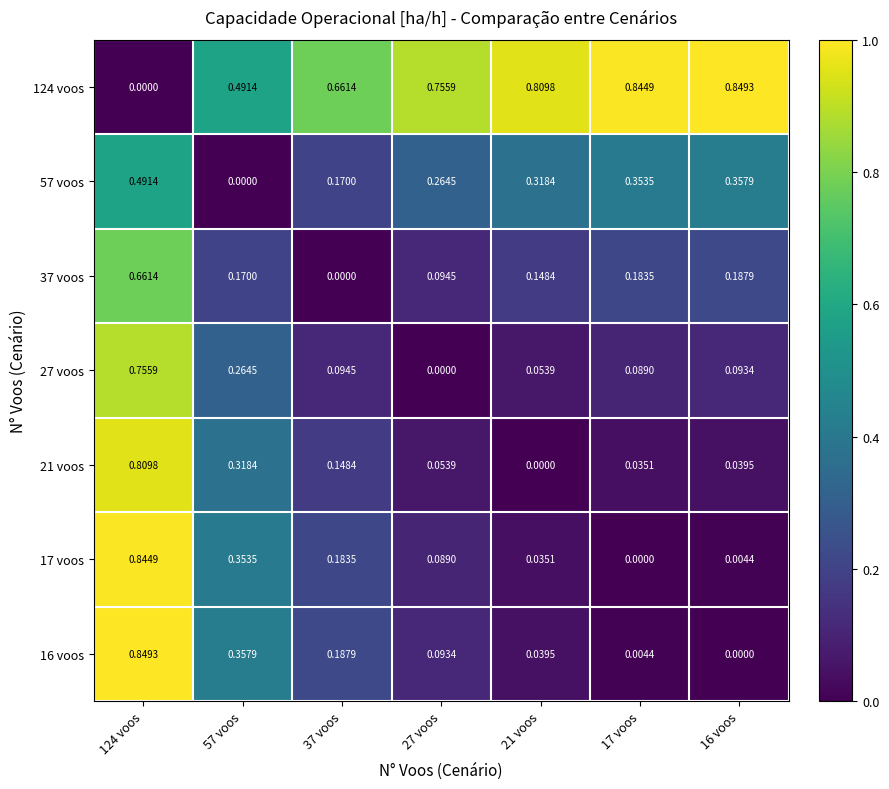

Is the value of 16 voos at 21 voos greater than the value of 27 voos at 57 voos?

No